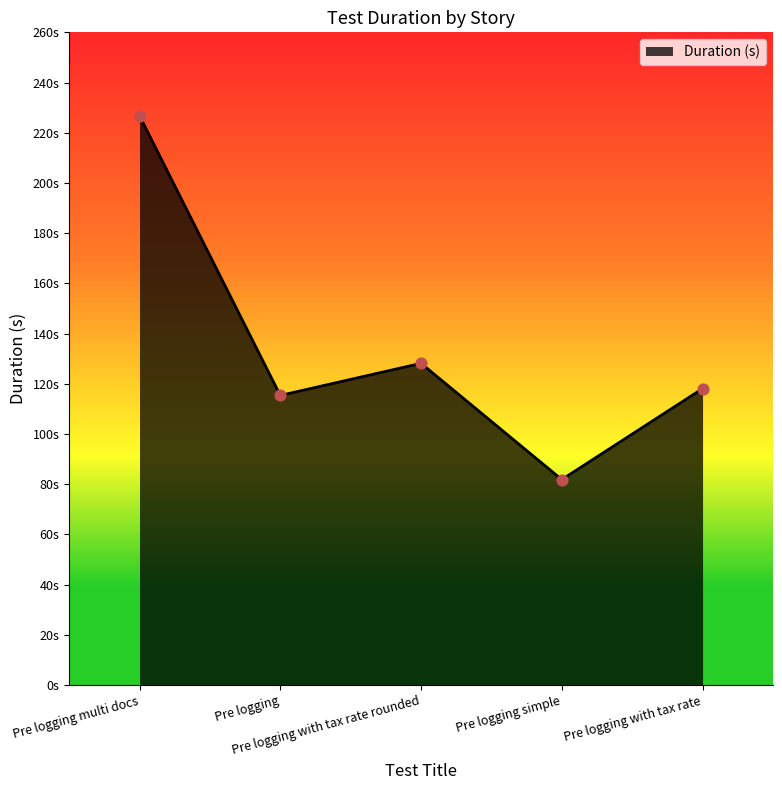

What is the change in value from Pre logging to Pre logging with tax rate?

+2.7